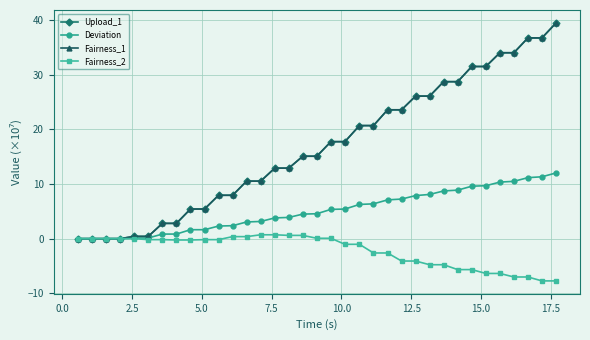

What is the value of the Fairness_1 point at the 5th from the left?

0.4